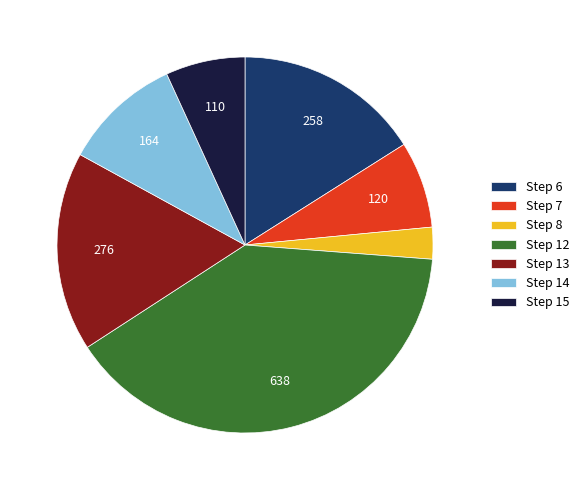

True or false: Step 13 accounts for 17% of the total.

True